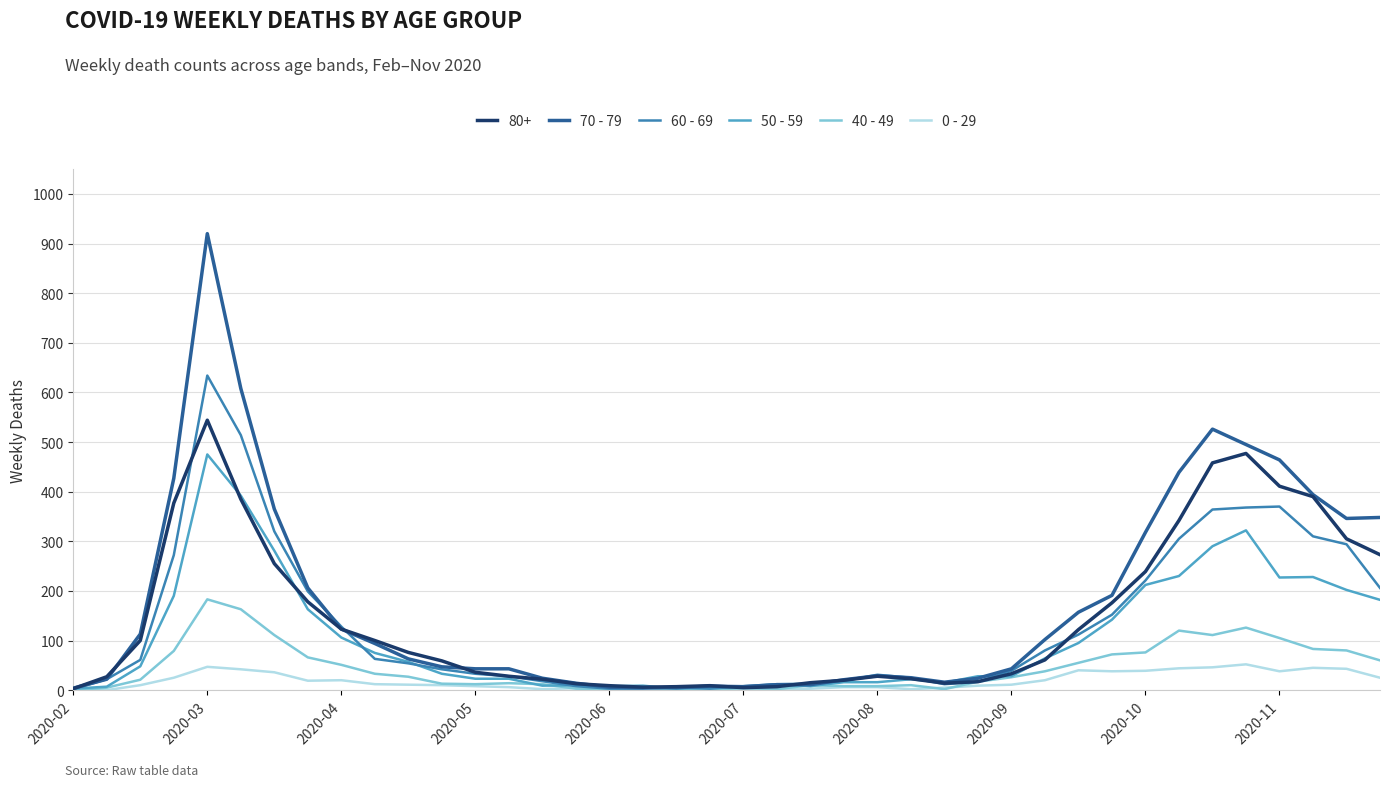

Which series has the widest spread of values?

70 - 79